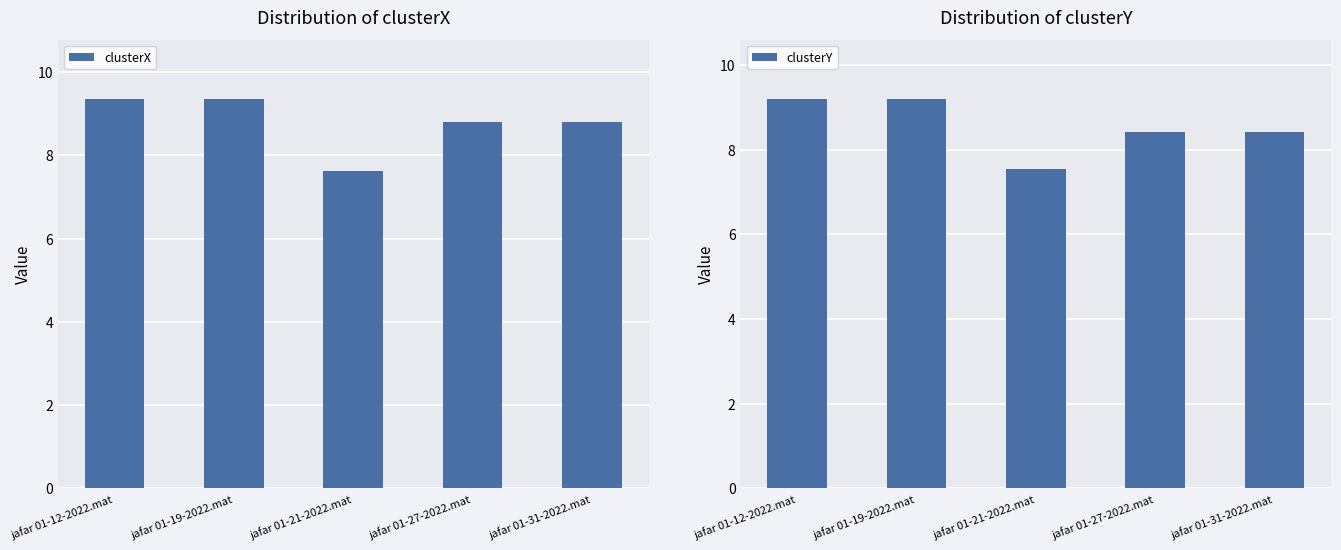

At which label is clusterX closest to 8?

jafar 01-21-2022.mat